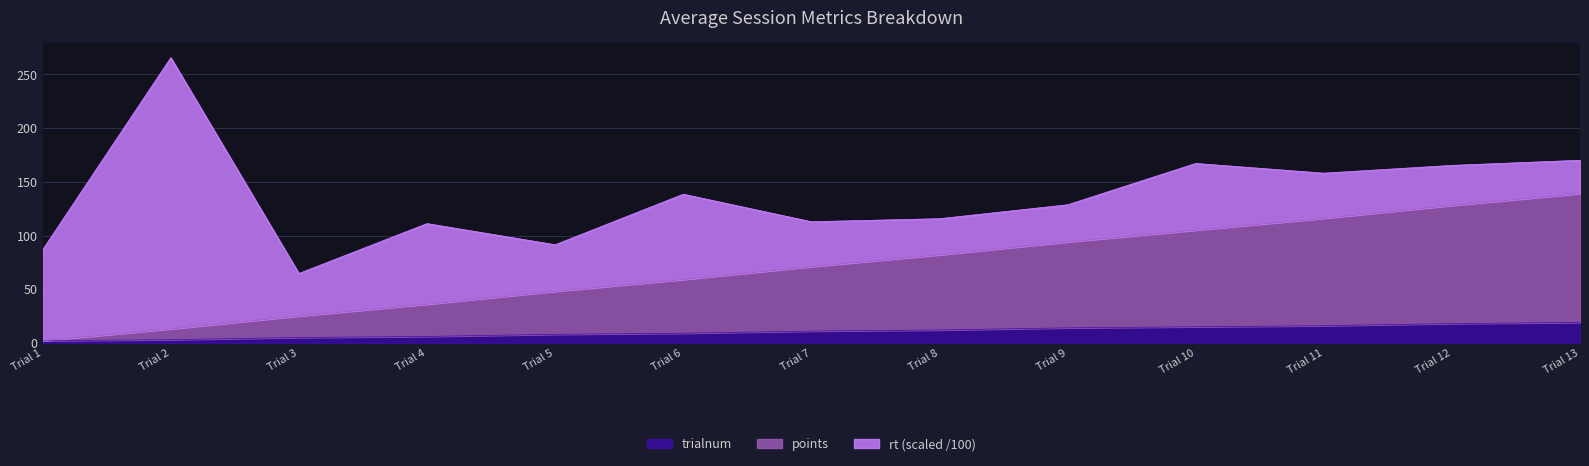

The trialnum series shows 12.0 at Trial 8. True or false?

True